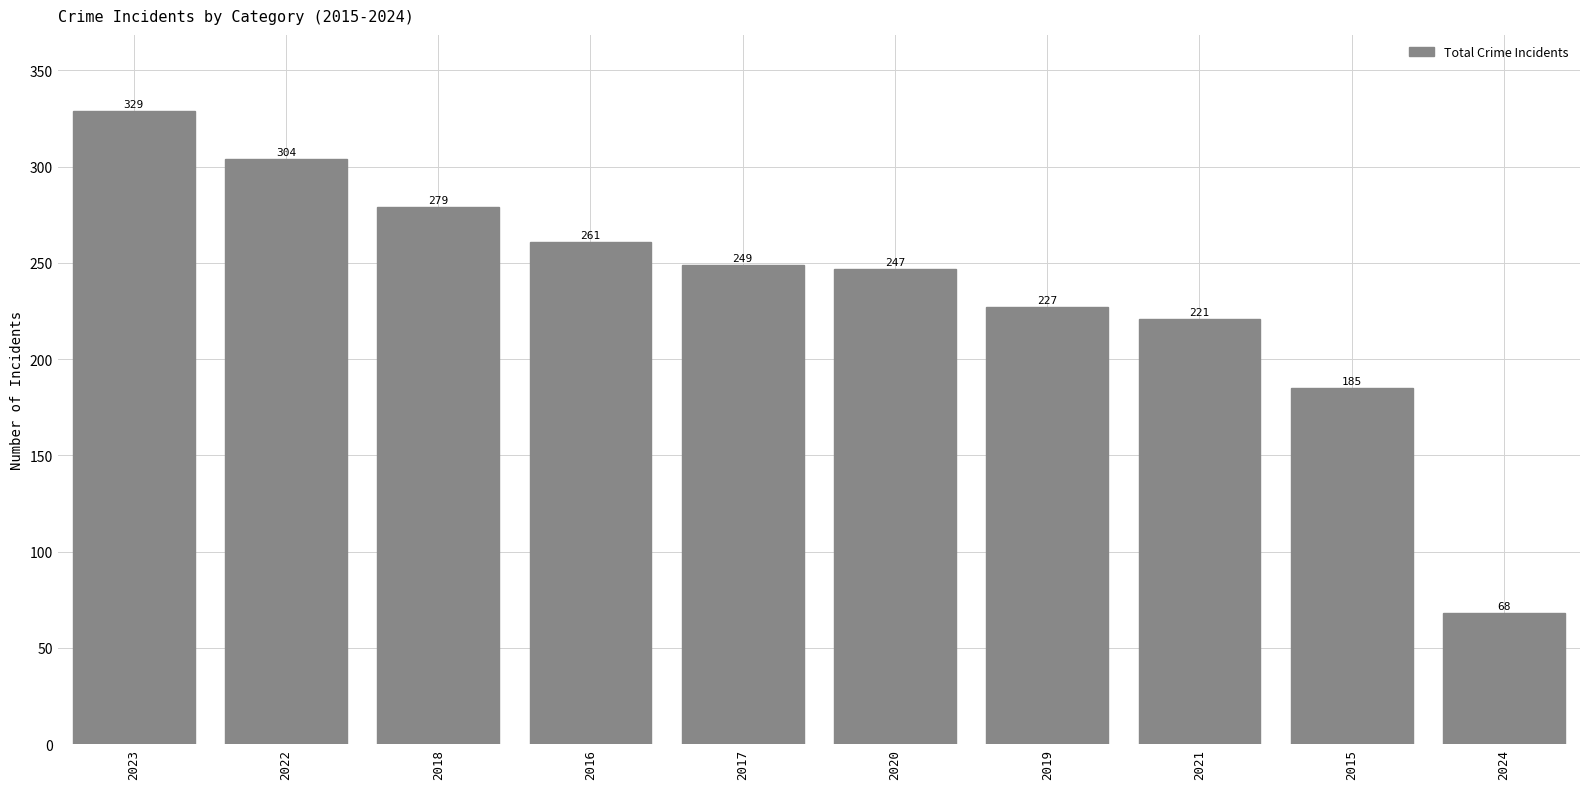

Are the bars horizontal?

No